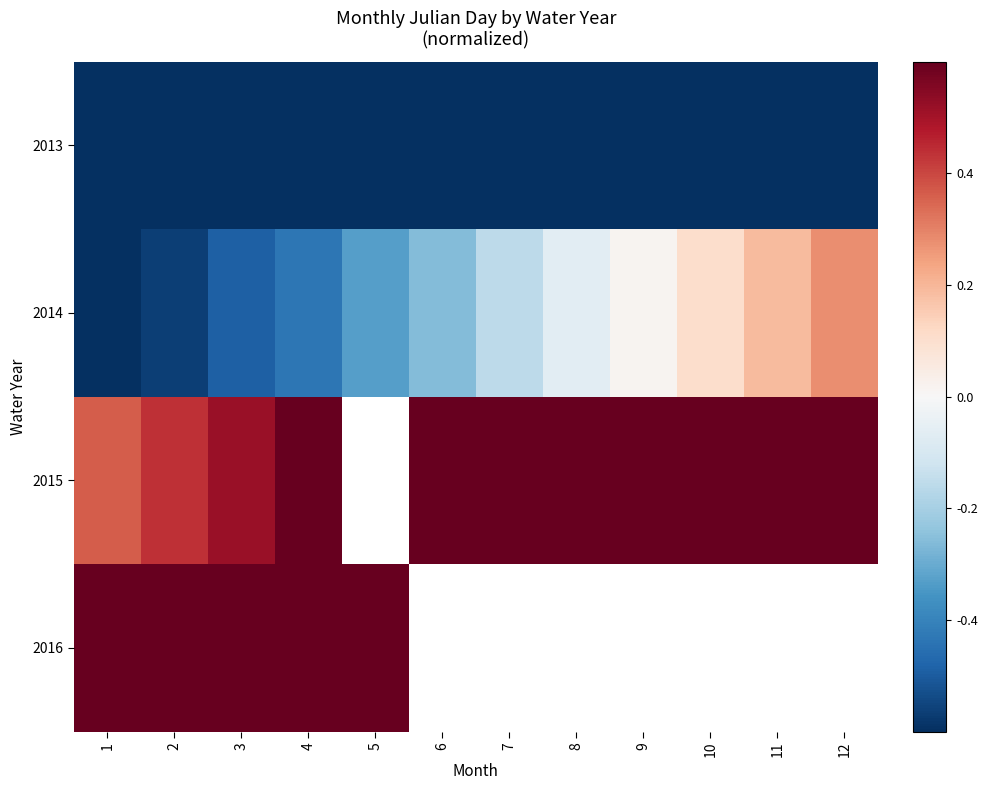

What is the greatest value displayed?

1.7